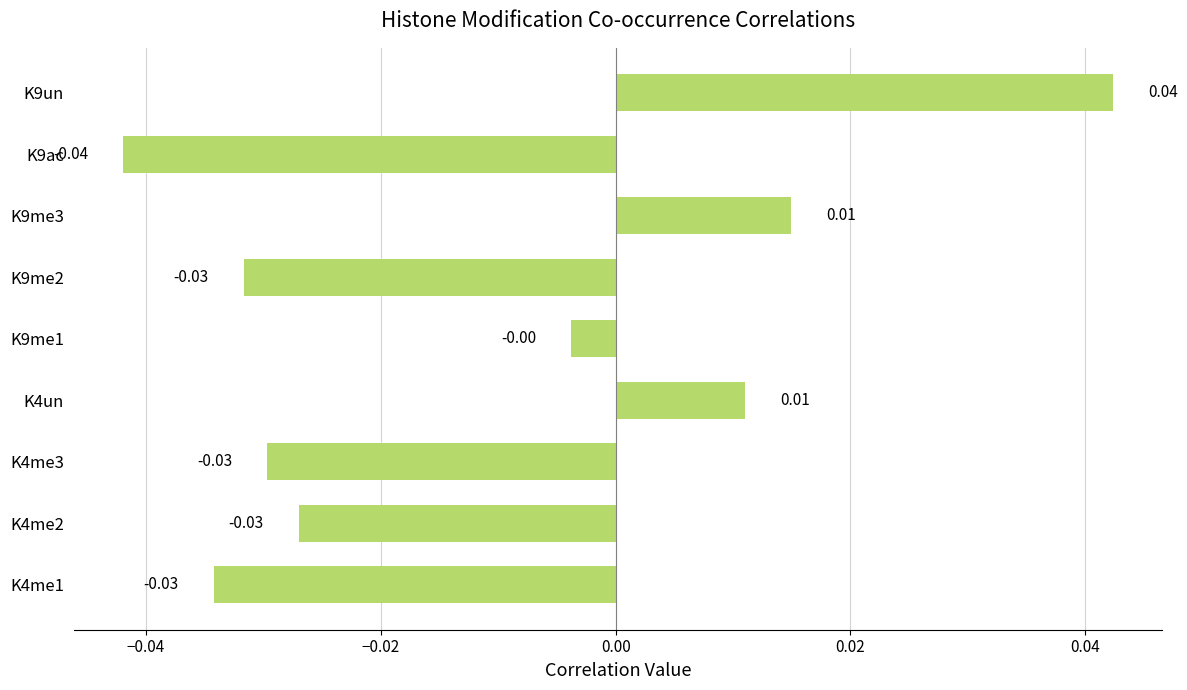

Which has a higher value, K9me2 or K9me3?

K9me3